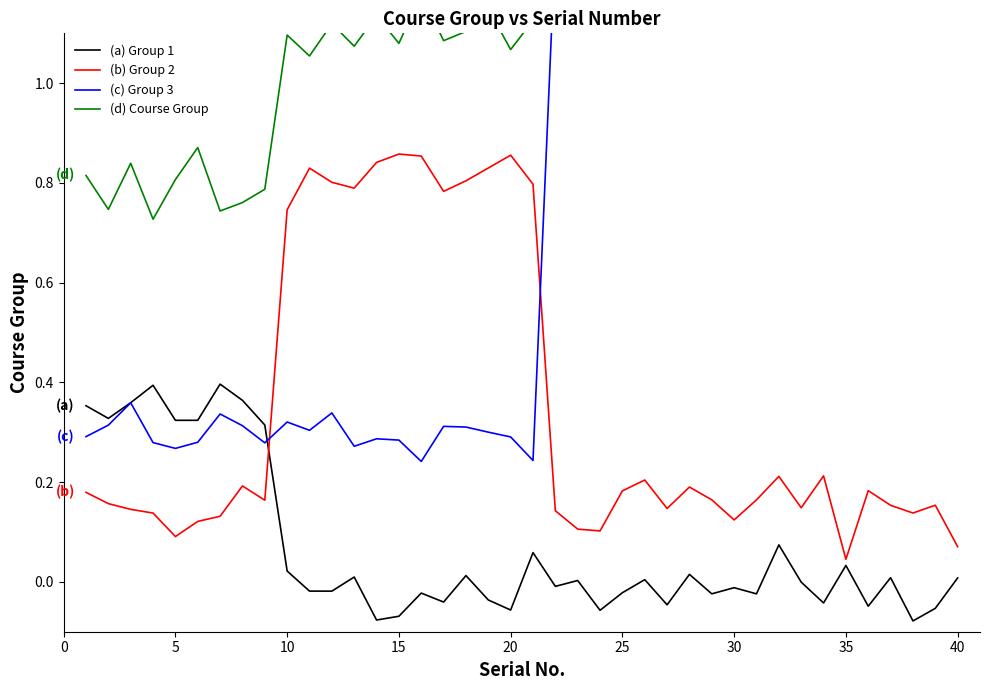

Which category has the lowest value in the (b) Group 2 series?

35